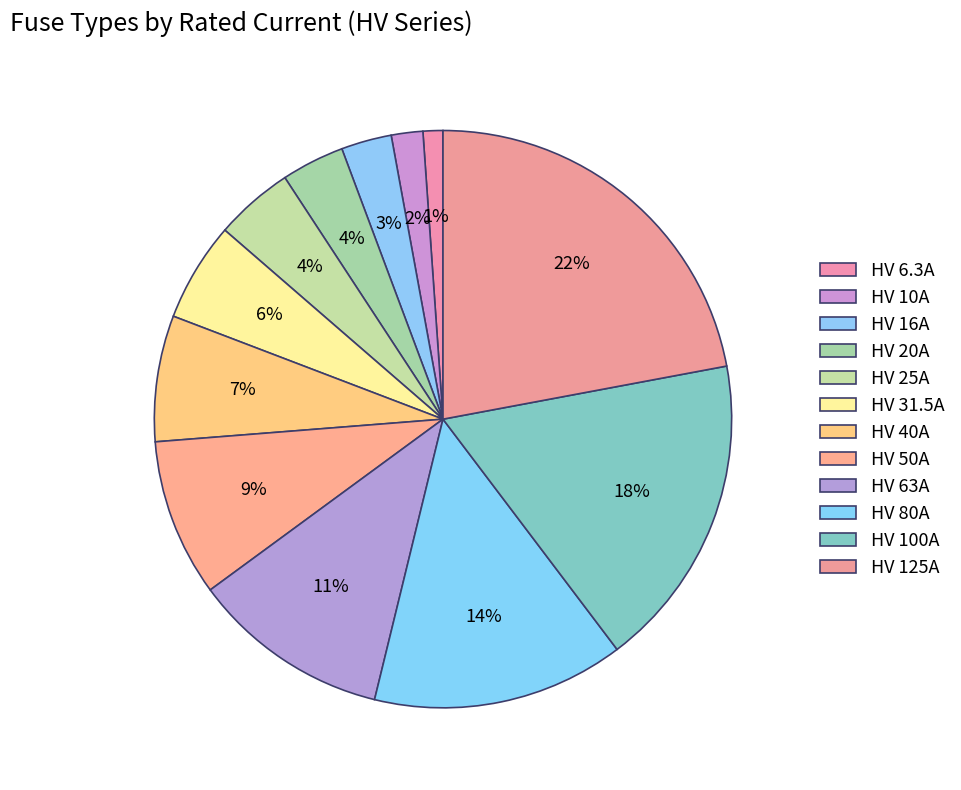

How many segments does this pie chart have?

12